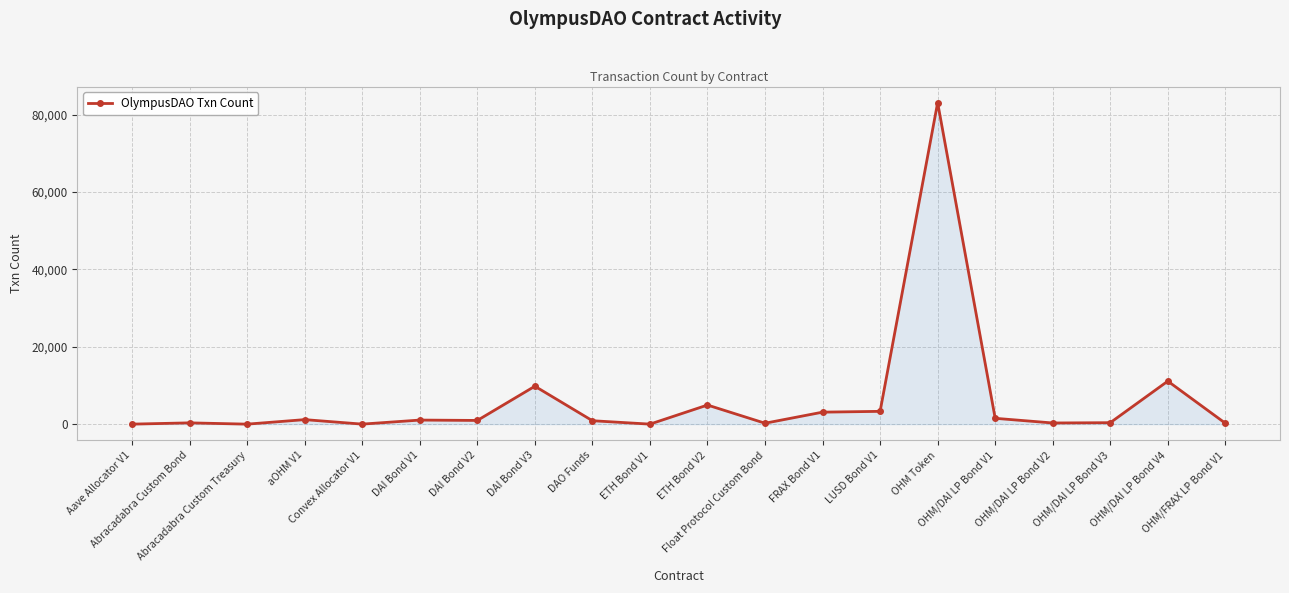

What is the average value?

6120